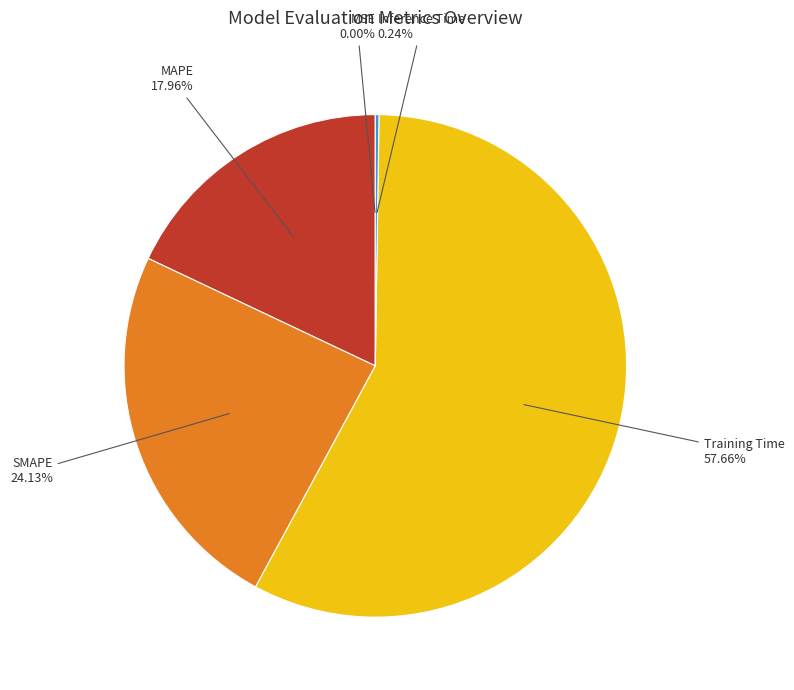

Is there any slice that represents more than half of the pie?

Yes